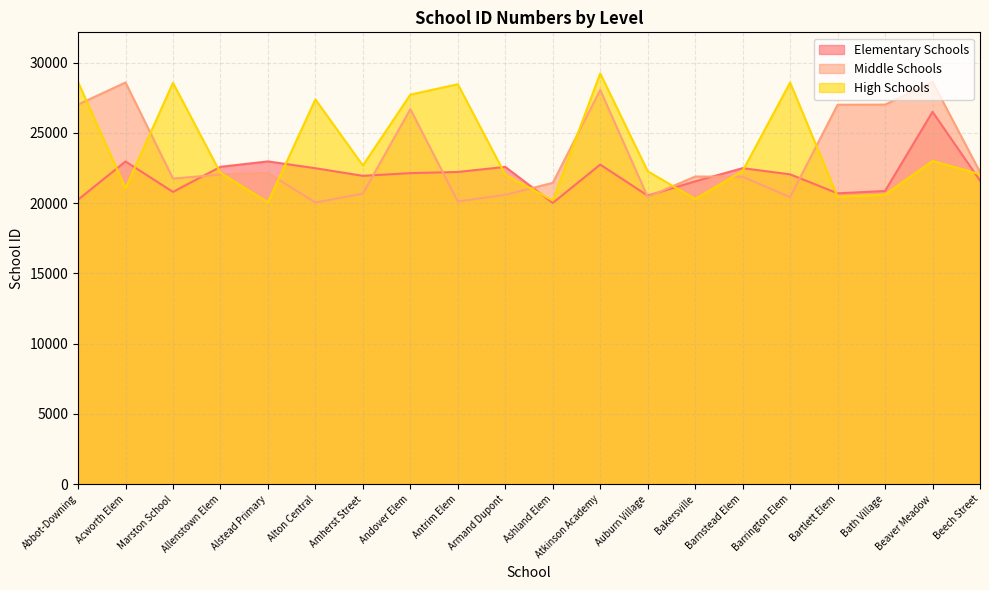

Which series ends up on top after the final intersection of High Schools and Middle Schools?

Middle Schools